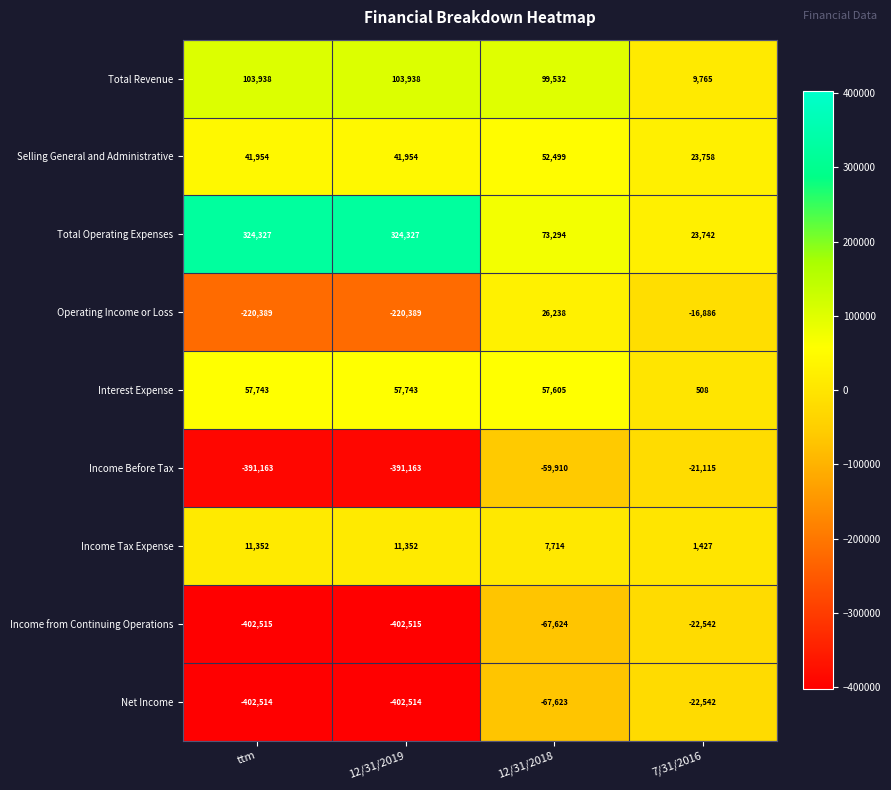

At which label does Total Revenue reach its minimum?

7/31/2016